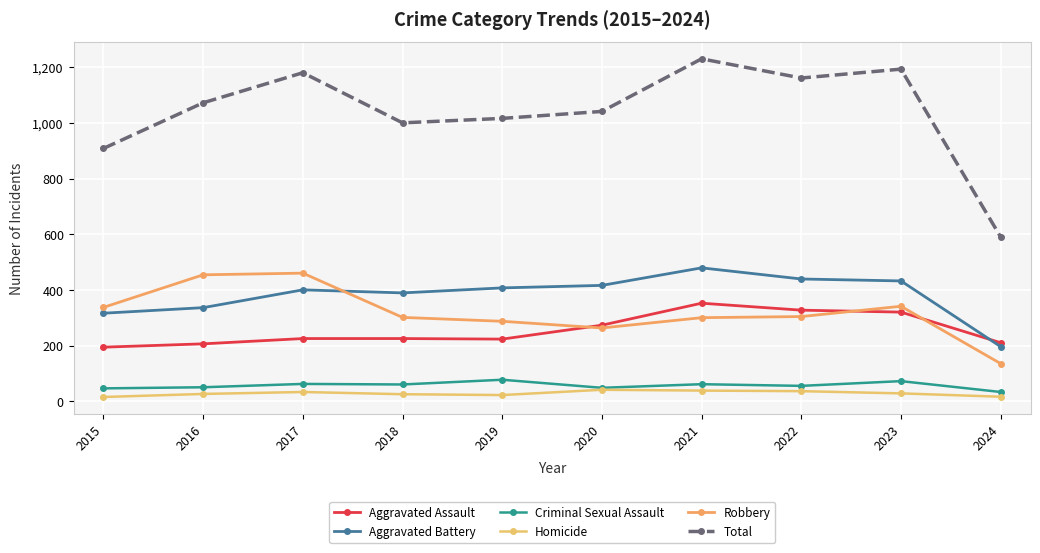

Reading left to right, transcribe all the data shown in this chart.

Aggravated Assault: 2015=194	2016=206	2017=225	2018=225	2019=223	2020=273	2021=352	2022=327	2023=320	2024=210
Aggravated Battery: 2015=316	2016=336	2017=400	2018=389	2019=407	2020=416	2021=479	2022=439	2023=432	2024=196
Criminal Sexual Assault: 2015=46	2016=50	2017=62	2018=60	2019=77	2020=48	2021=61	2022=55	2023=72	2024=33
Homicide: 2015=15	2016=26	2017=33	2018=25	2019=22	2020=41	2021=38	2022=36	2023=28	2024=16
Robbery: 2015=337	2016=454	2017=460	2018=301	2019=287	2020=263	2021=300	2022=304	2023=341	2024=135
Total: 2015=908	2016=1072	2017=1180	2018=1000	2019=1016	2020=1041	2021=1230	2022=1161	2023=1193	2024=590